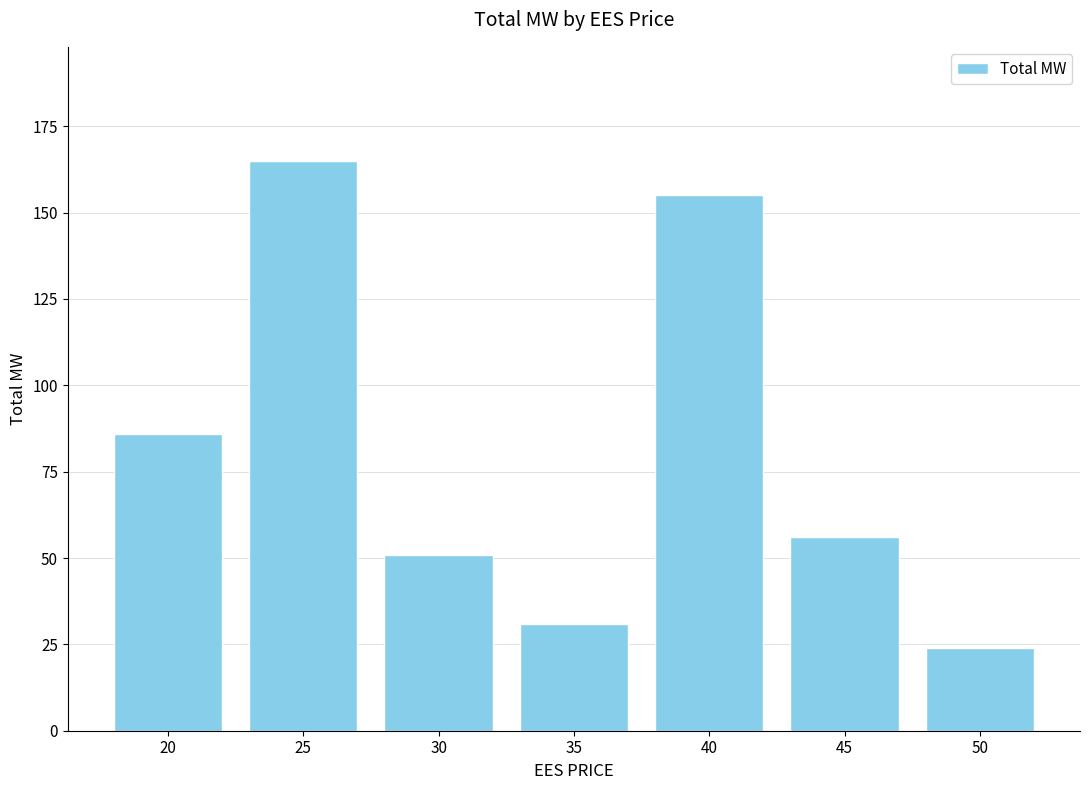

Is it true that the value at 45 is 75?

False